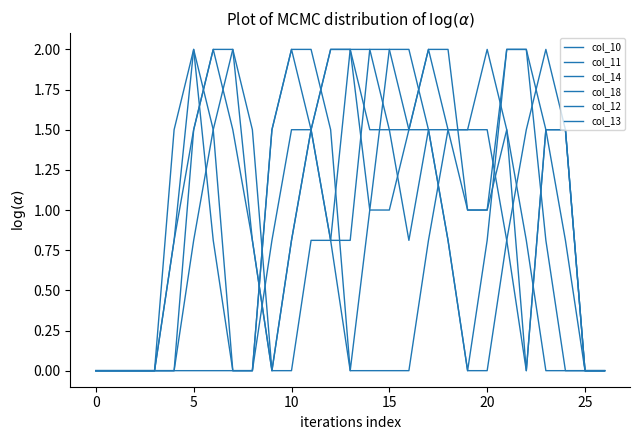

True or false: col_12 has more than 1 interior local peaks.

True